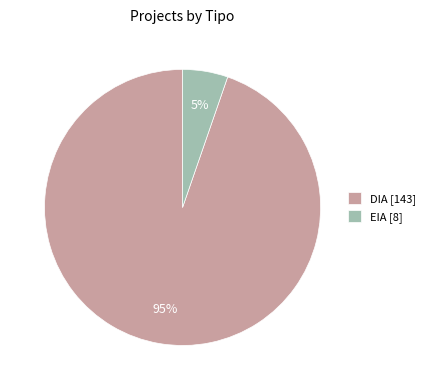

Which category has the smallest portion of the pie?

EIA